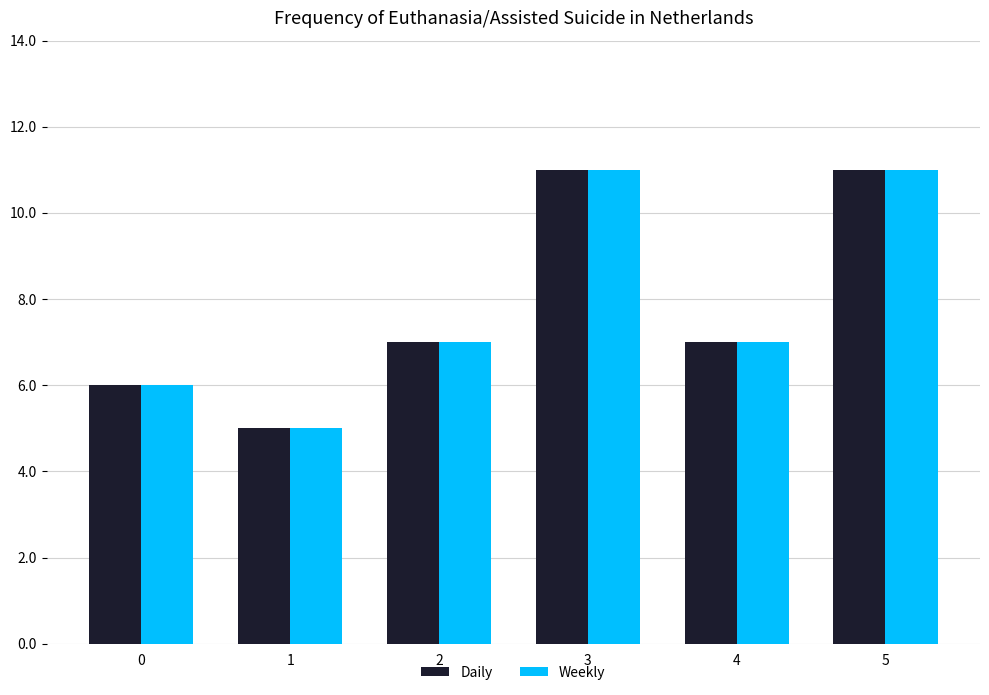

True or false: Weekly has a value of 7 at 1.

False